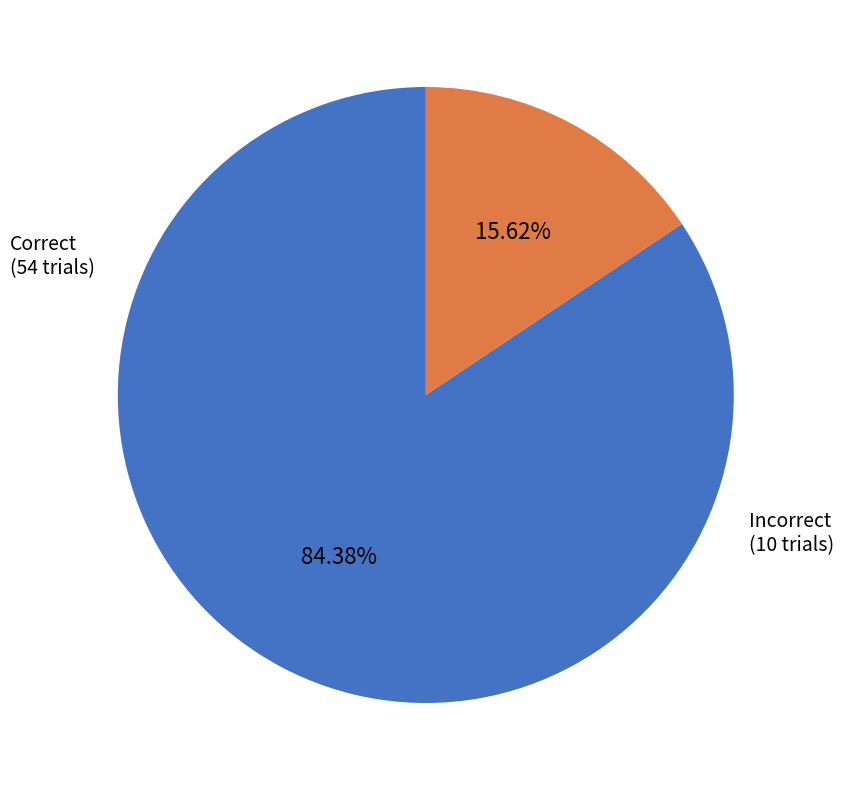

Is there a majority slice in this chart?

Yes